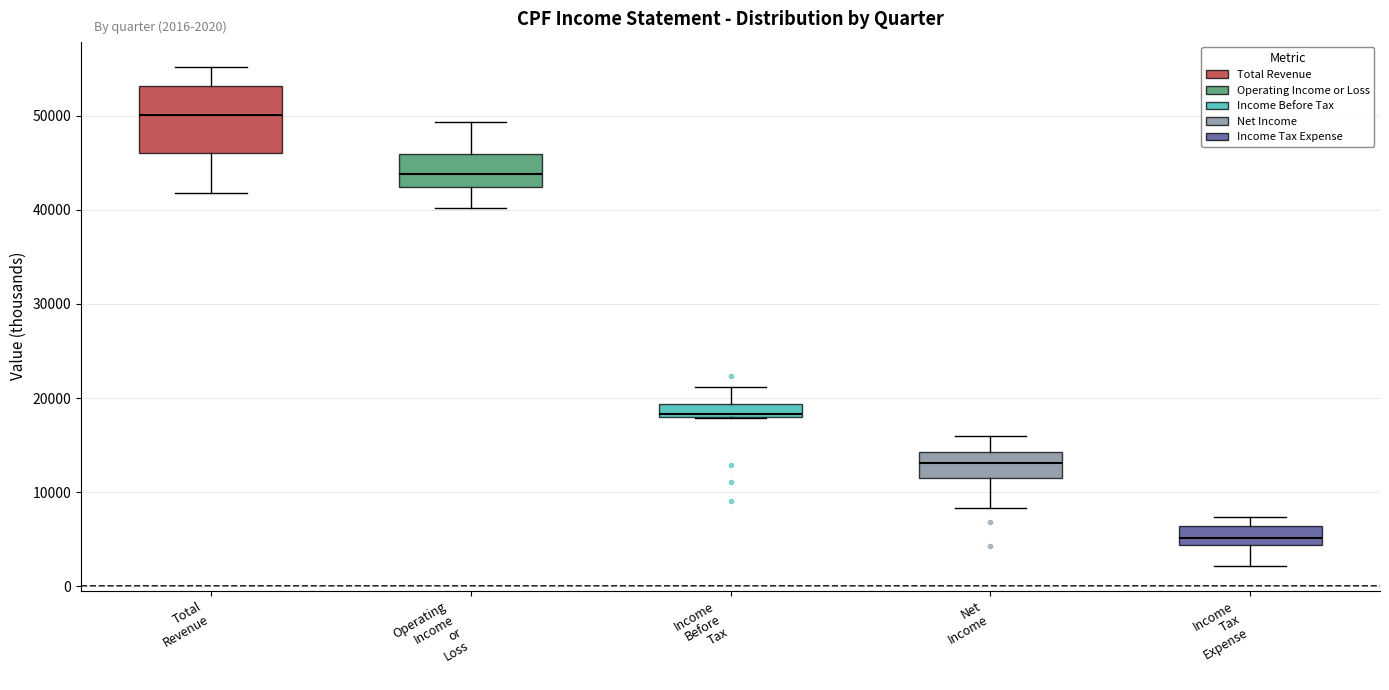

Which box has the highest median line?

Total Revenue